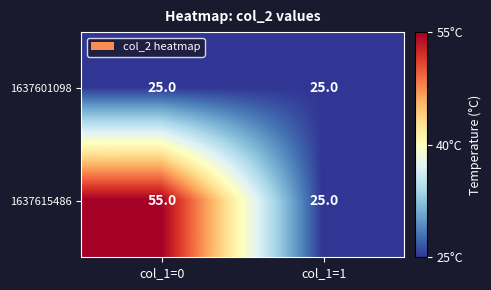

What is the total value across all series at col_1=1?

50